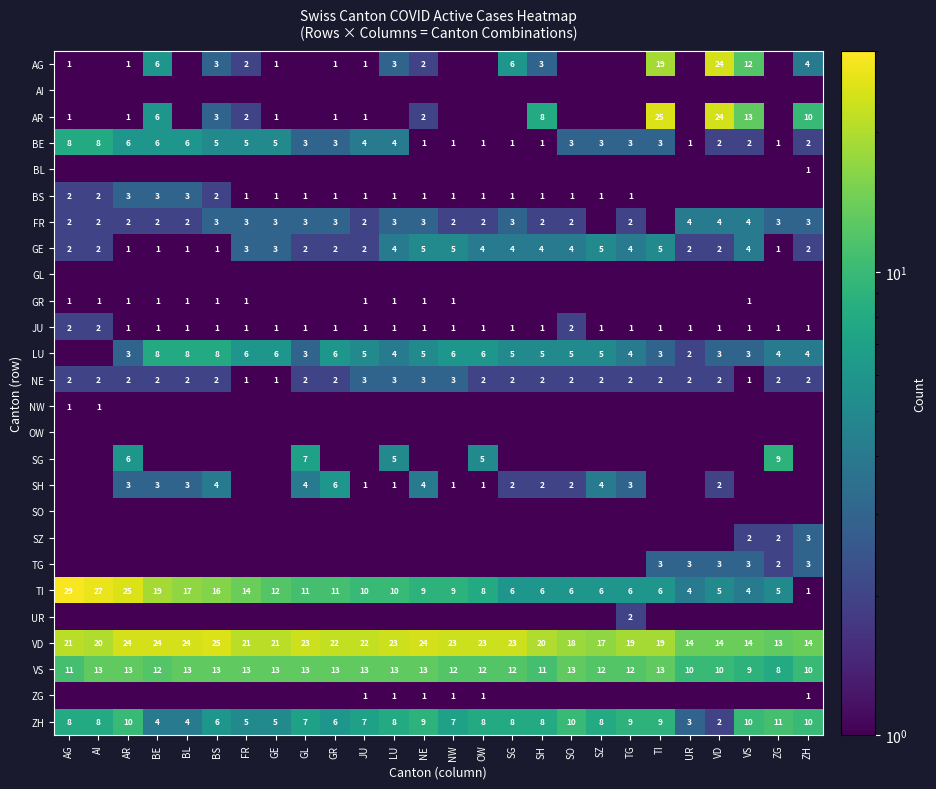

How many categories are shown in the chart?

26